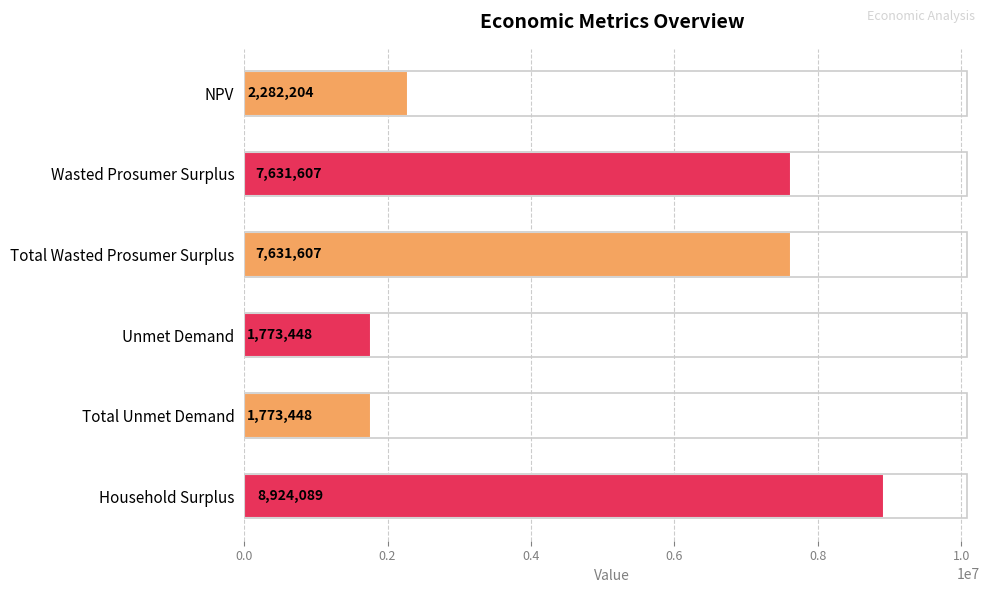

What position from the bottom is Total Wasted Prosumer Surplus?

4